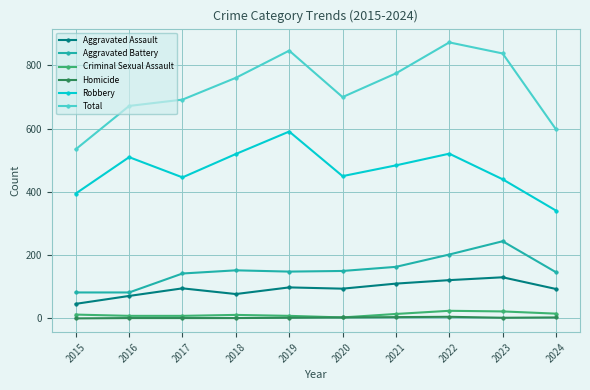

Which category has the lowest value in the Robbery series?

2024